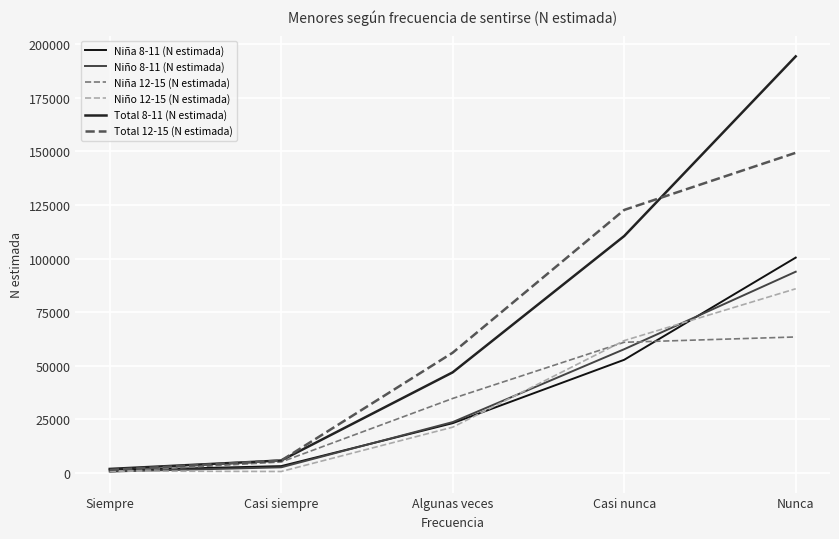

The Niña 8-11 (N estimada) series shows 23216 at Algunas veces. True or false?

True